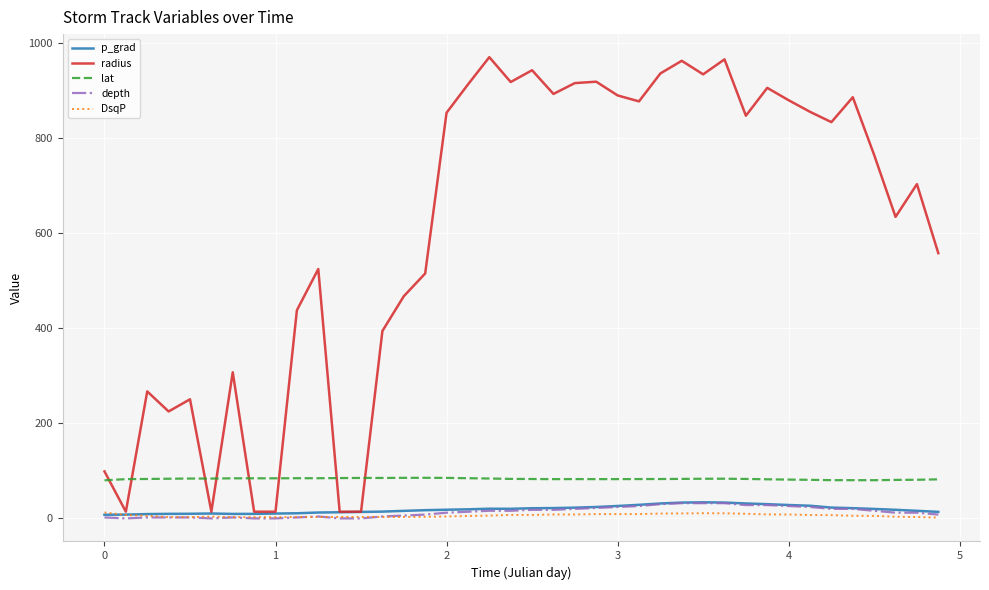

True or false: DsqP and lat cross at least once.

False